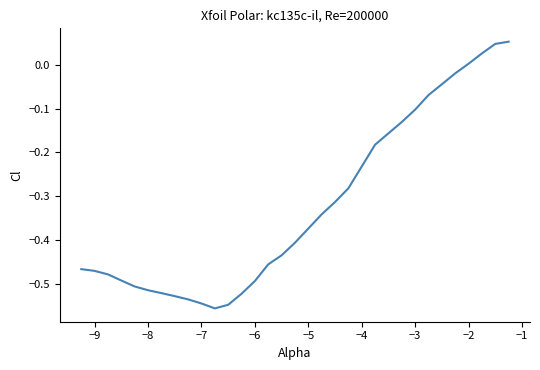

How many points are lower than both their immediate neighbors (excluding endpoints)?

1